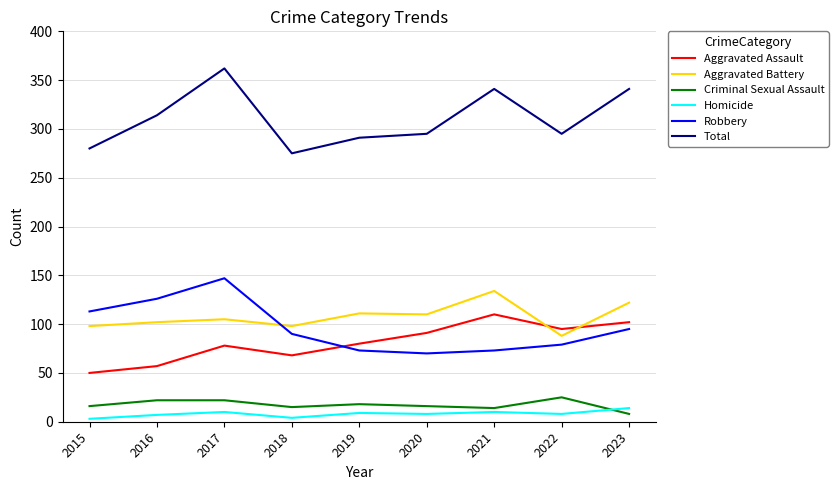

Between 2020 and 2021, which series saw the biggest shift?

Total